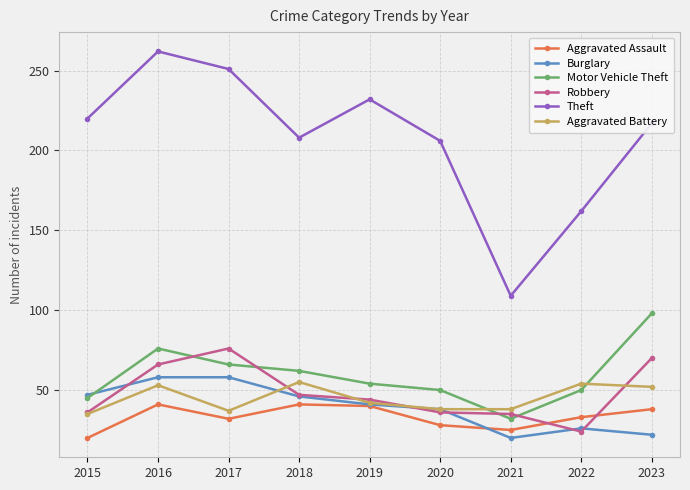

What is the lowest value of the Burglary series?

20